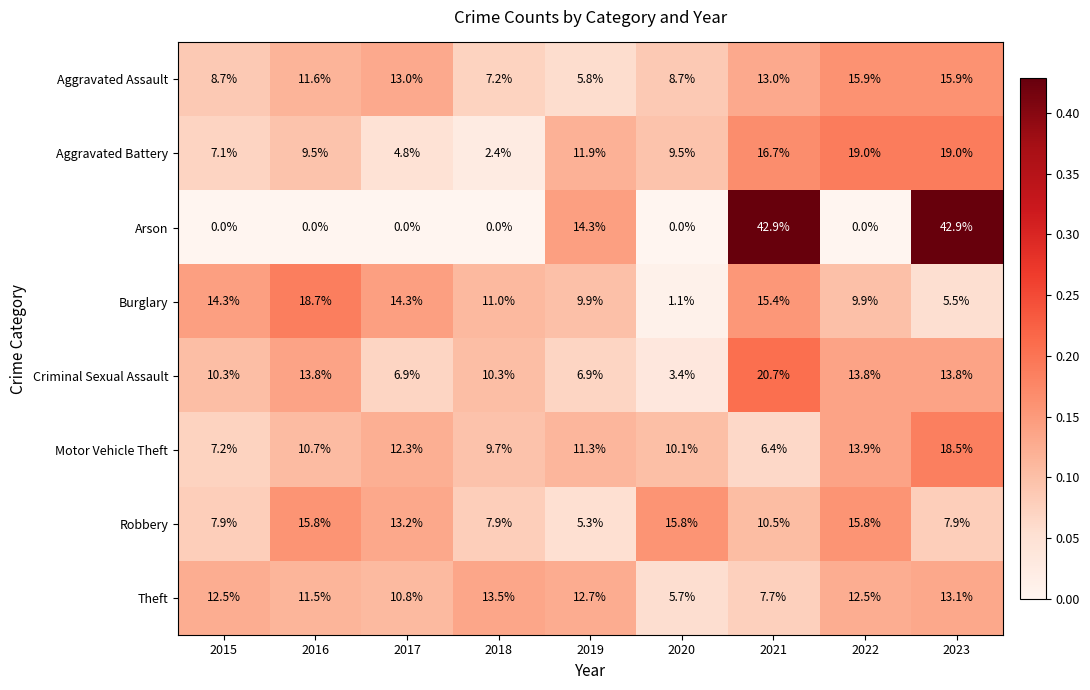

Rank the series by their maximum value, from highest to lowest.

Arson, Criminal Sexual Assault, Aggravated Battery, Burglary, Motor Vehicle Theft, Aggravated Assault, Robbery, Theft